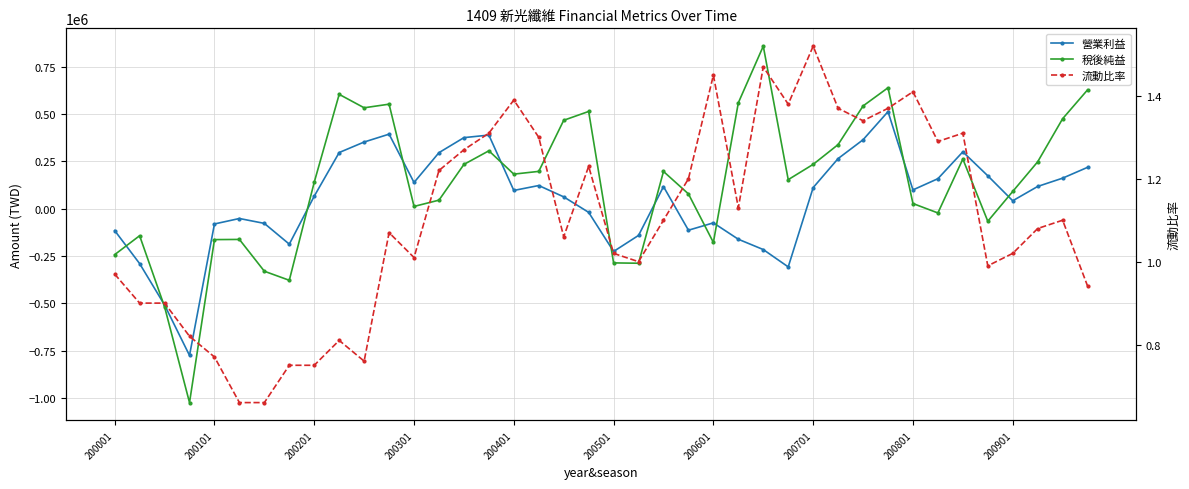

What is the average value of the 營業利益 series?

46664.8